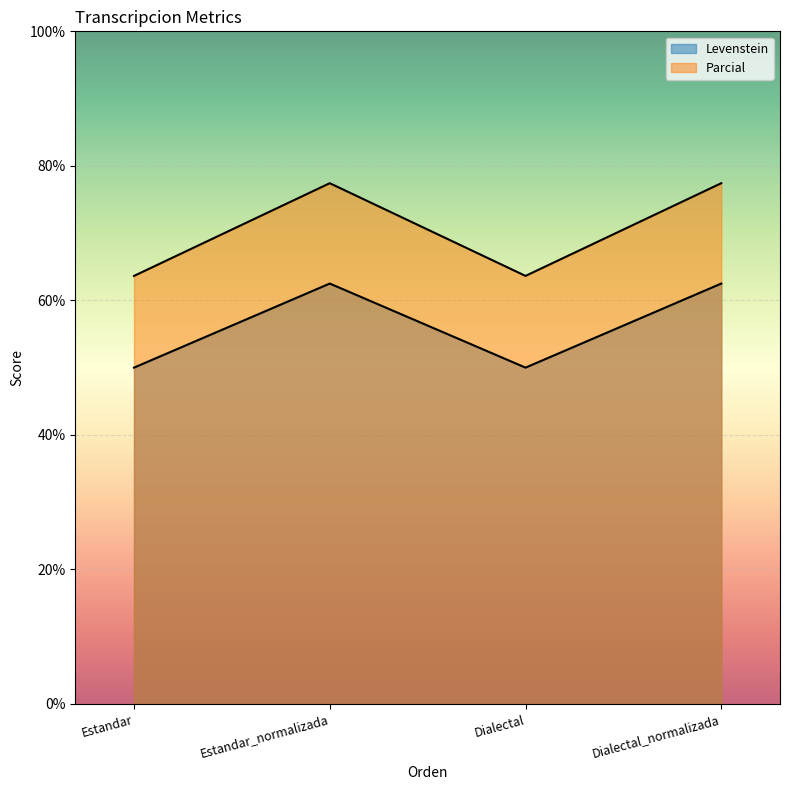

Is it true that Parcial equals 77.4 at Dialectal_normalizada?

True